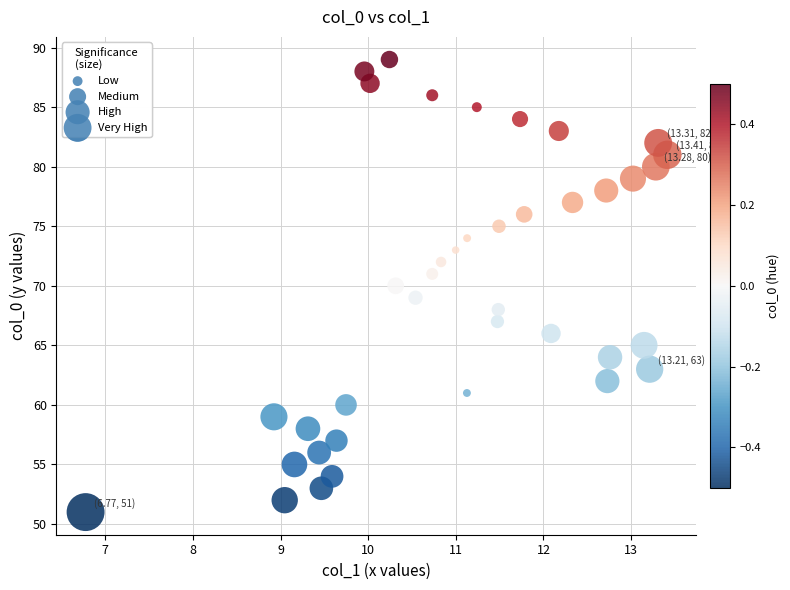

What is the range of Y values (max minus min)?

38